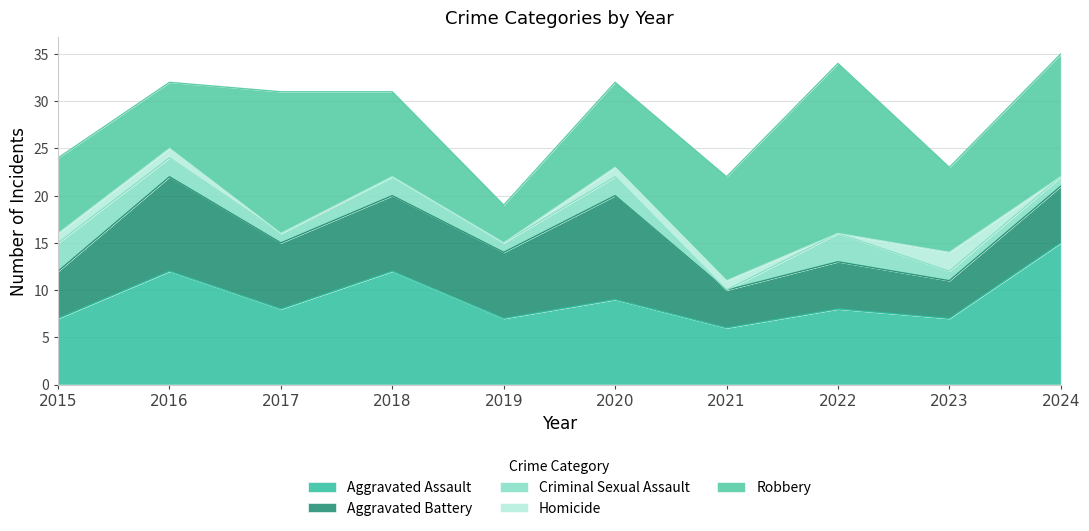

Between which two adjacent categories do Criminal Sexual Assault and Homicide first intersect?

2020 and 2021